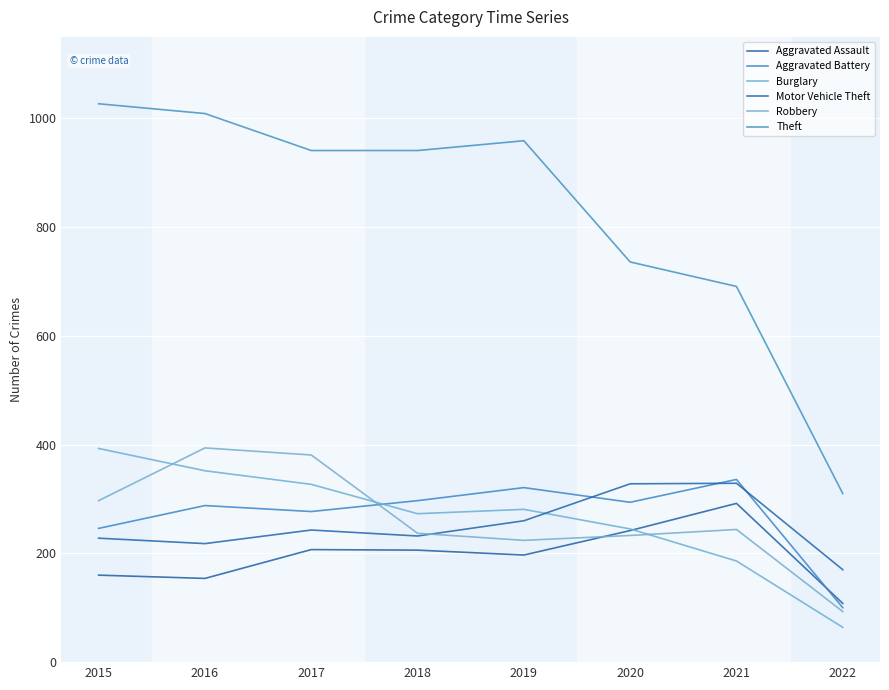

The value of Theft at 2015 is 1027. True or false?

True